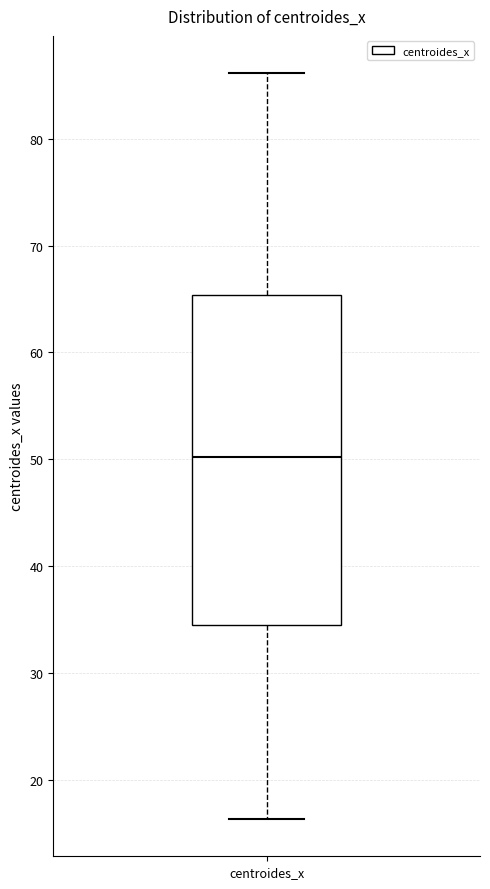

Transcribe this box plot: give where the median line is, the range the box spans, and where the two whiskers end, as read against the y-axis. The values are not printed on the chart, so give them approximately, as read against the axis.

median 50, box 35 to 65, whiskers 16 to 86